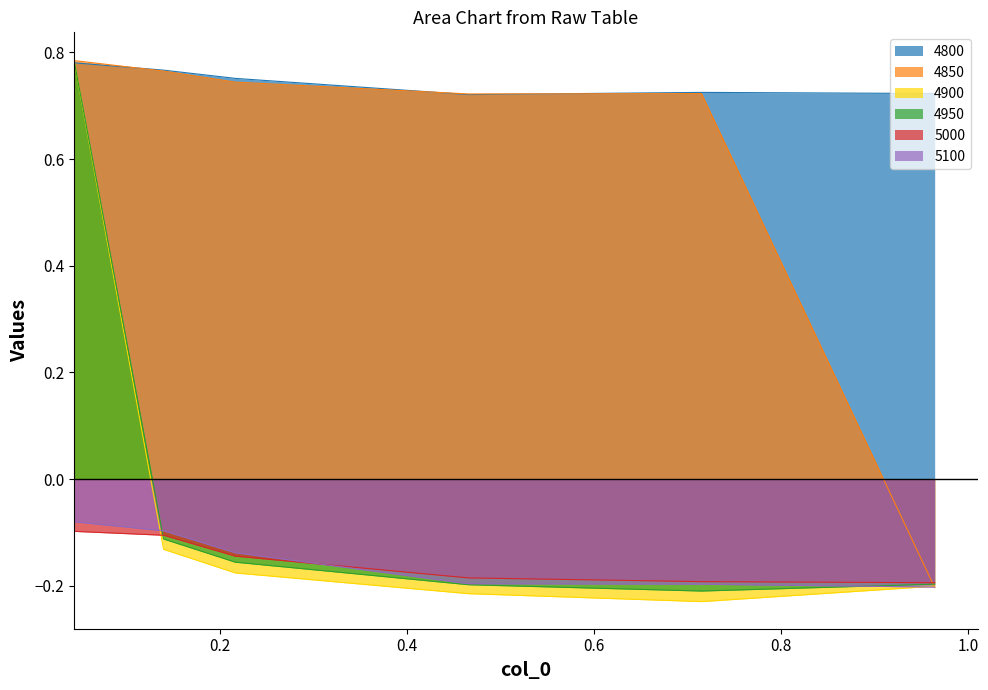

Reading right to left, extract all data points from this chart.

4800: 0.7	0.7	0.7	0.8	0.8	0.8
4850: -0.2	0.7	0.7	0.7	0.8	0.8
4900: -0.2	-0.2	-0.2	-0.2	-0.1	0.8
4950: -0.2	-0.2	-0.2	-0.2	-0.1	0.8
5000: -0.2	-0.2	-0.2	-0.1	-0.1	-0.1
5100: -0.2	-0.2	-0.2	-0.1	-0.1	-0.1